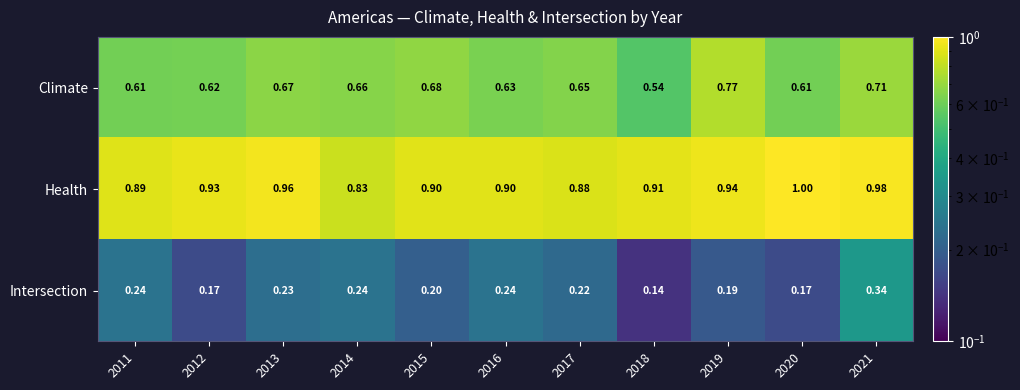

Between 2011 and 2018, which series saw the biggest shift?

Intersection